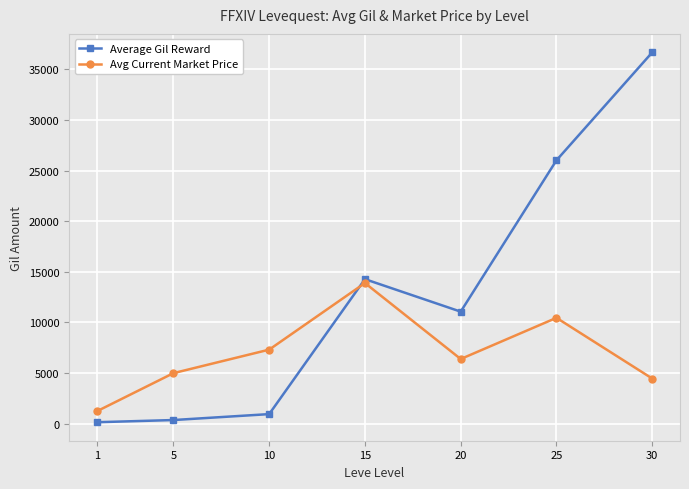

Reading right to left, extract all data points from this chart.

Average Gil Reward: 30=36680	25=26020	20=11070	15=14280	10=950	5=364	1=148
Avg Current Market Price: 30=4463	25=10460	20=6392	15=13897	10=7318	5=4996	1=1227